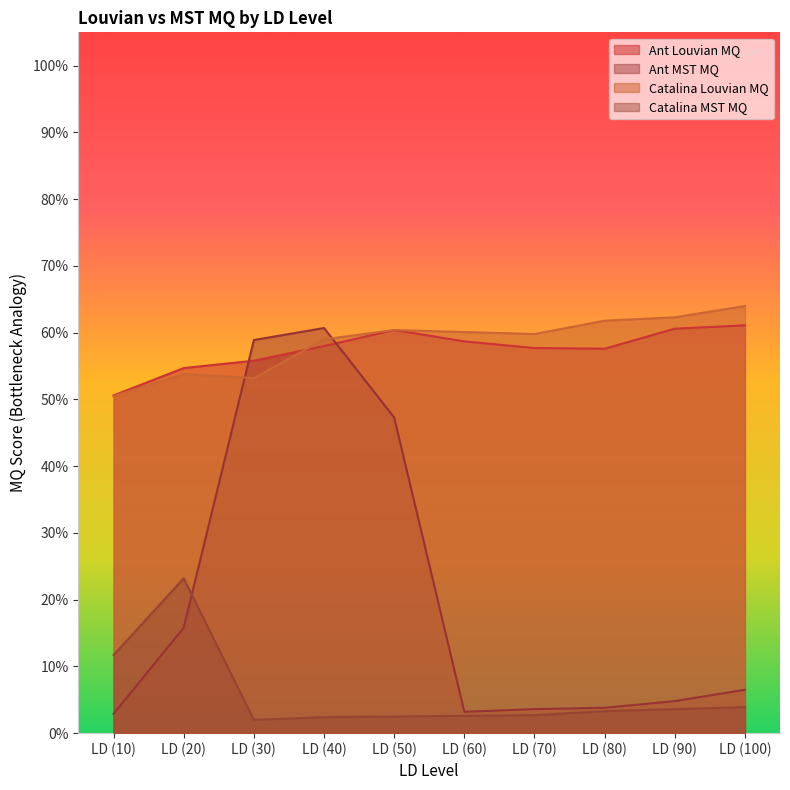

Which series has the widest spread of values?

Ant MST MQ